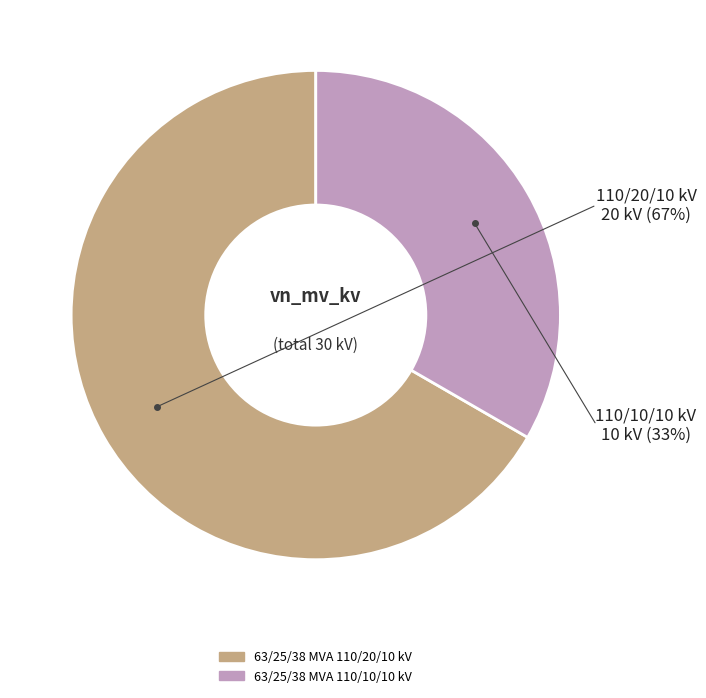

What is the ratio of the value at 63/25/38 MVA 110/20/10 kV to the value at 63/25/38 MVA 110/10/10 kV?

2.0